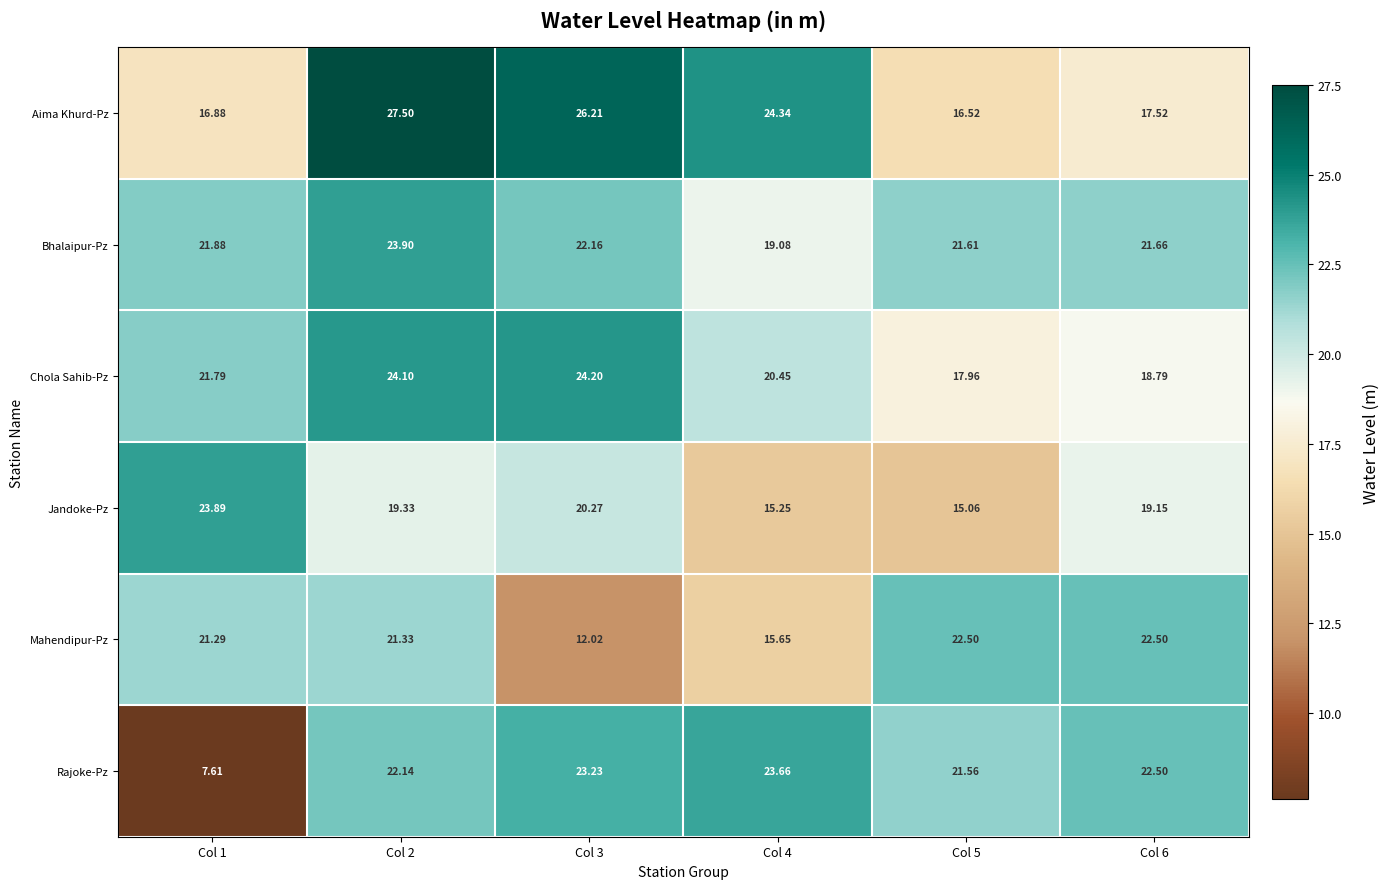

Is the value of Mahendipur-Pz at Col 6 greater than the value of Bhalaipur-Pz at Col 3?

Yes